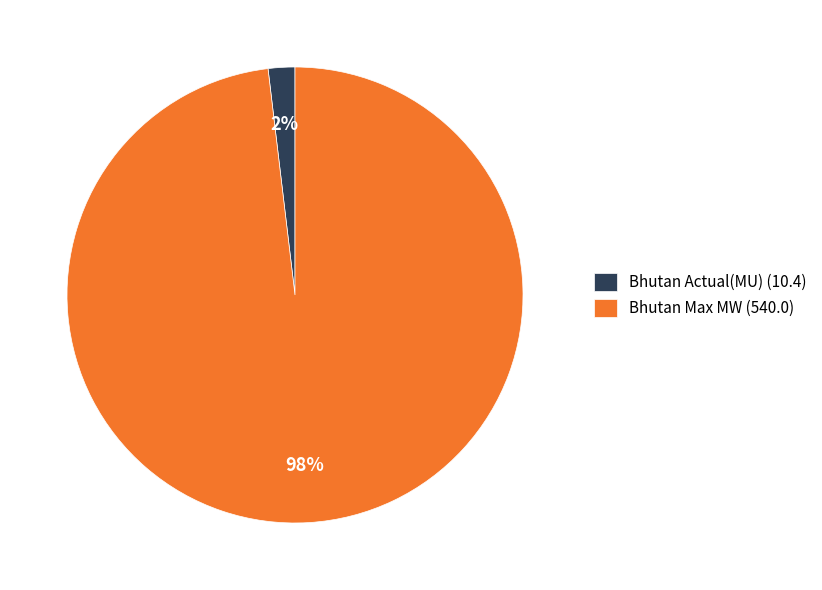

To the nearest percent, what is the combined percentage of Bhutan Actual(MU) (10.4) and Bhutan Max MW (540.0)?

100%